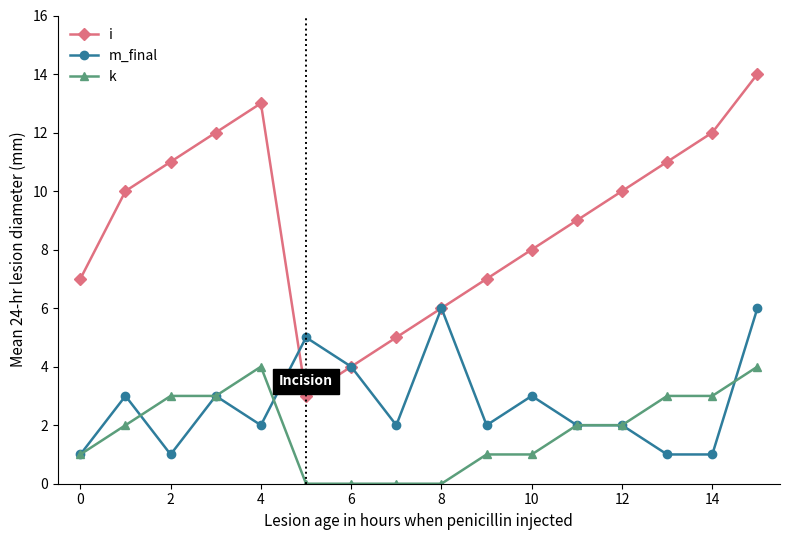

True or false: i and k intersect in this chart.

False